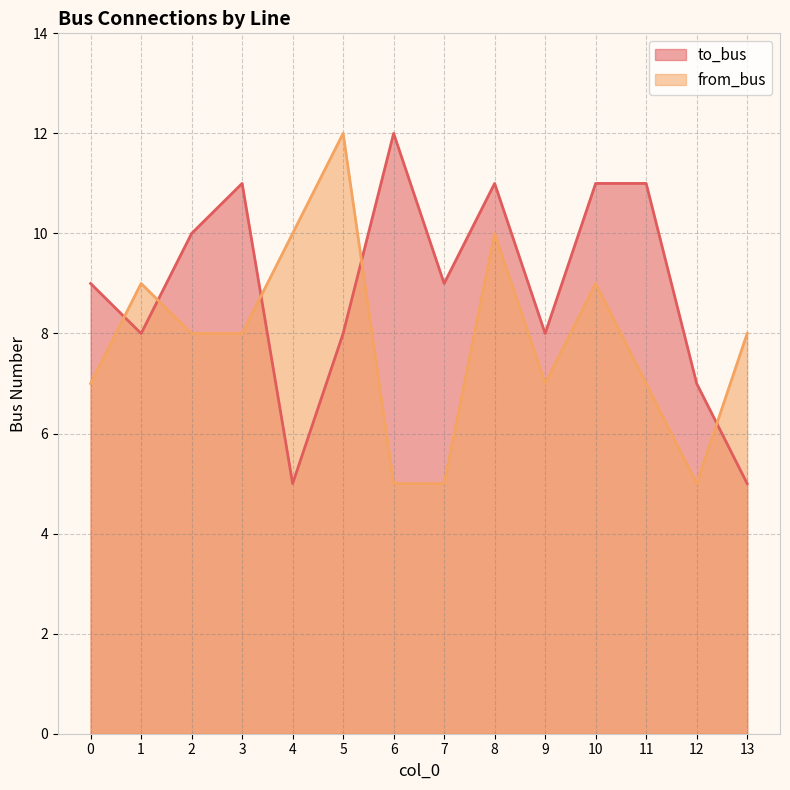

Is the value of to_bus at 8 greater than the value of from_bus at 9?

Yes